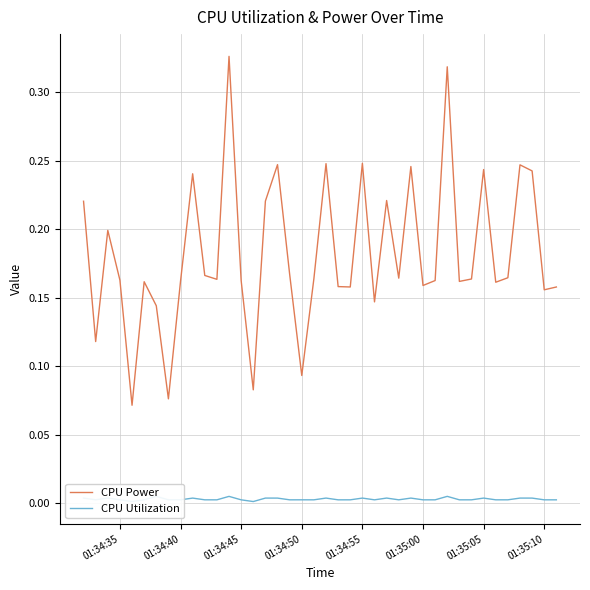

The value of CPU Power at 01:35:10 is 0.0. True or false?

False